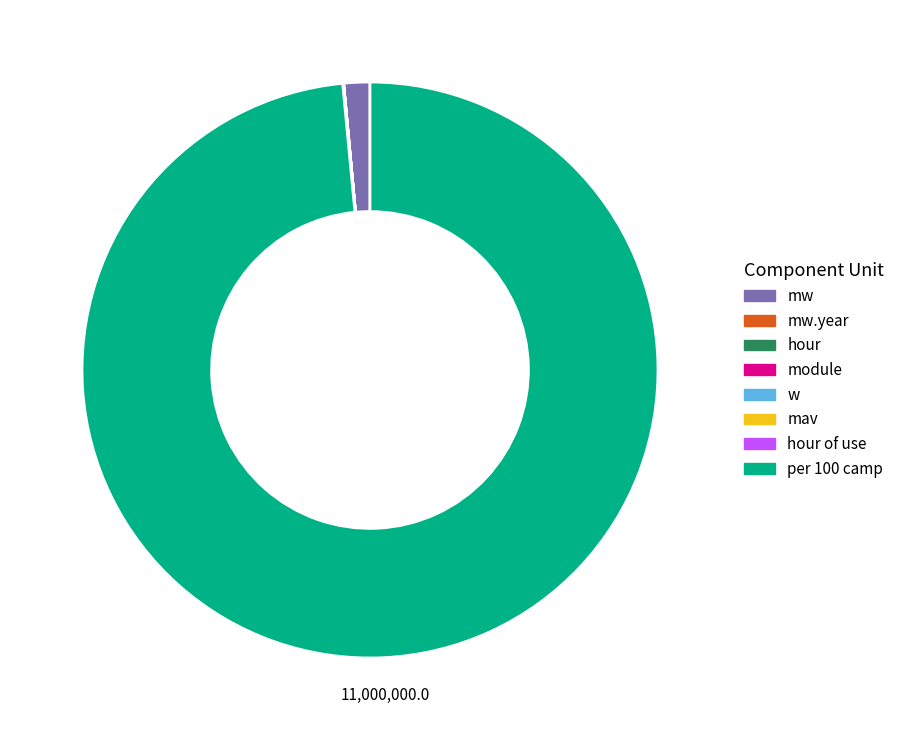

Does any single category account for the majority?

Yes